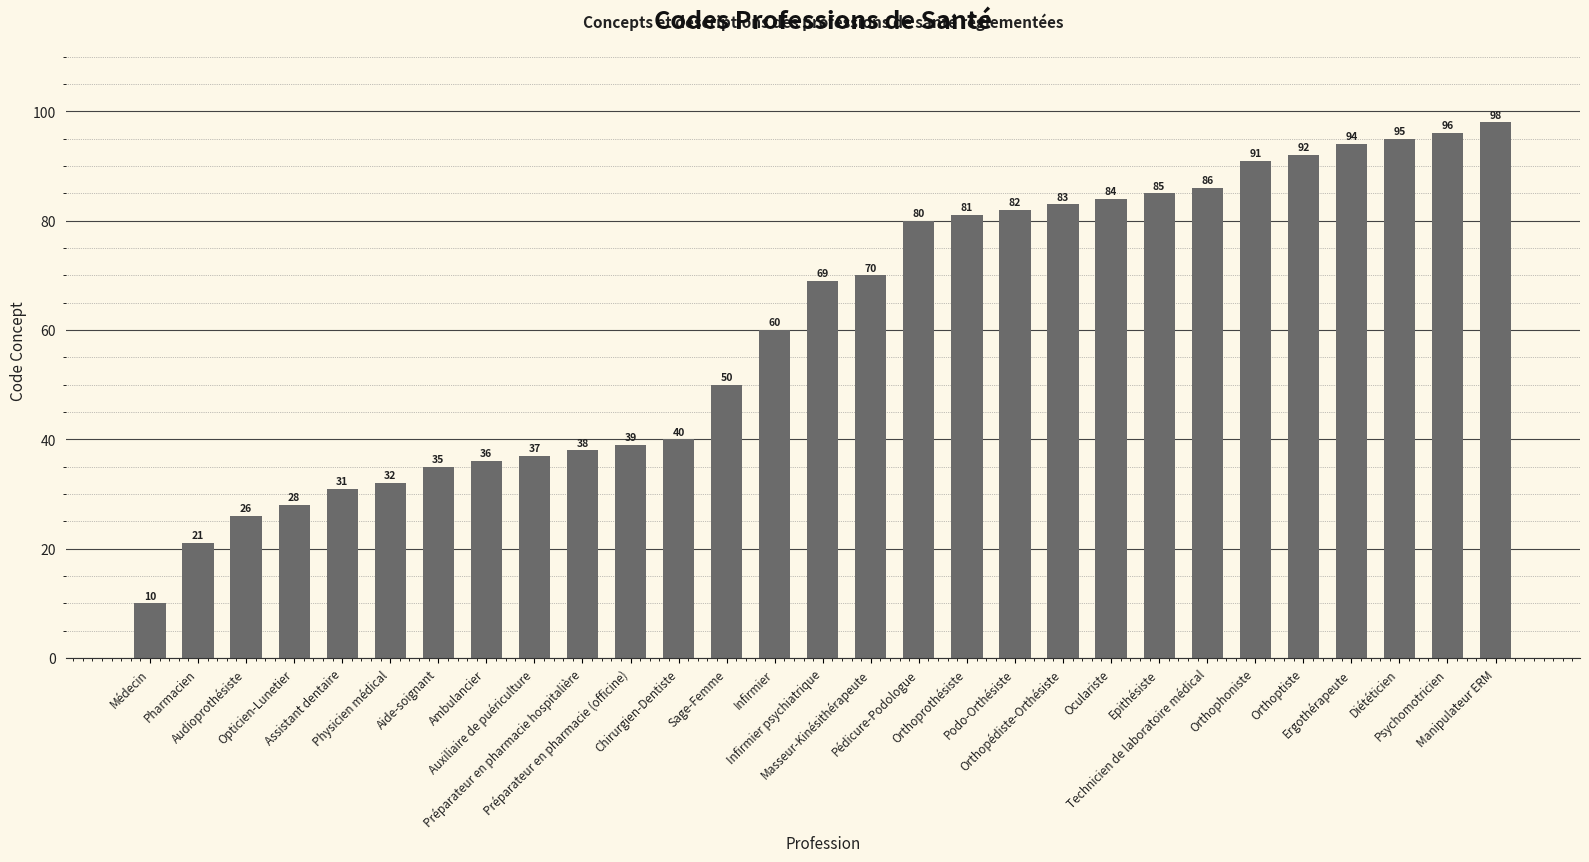

The chart shows a value of 126 at Orthophoniste. True or false?

False